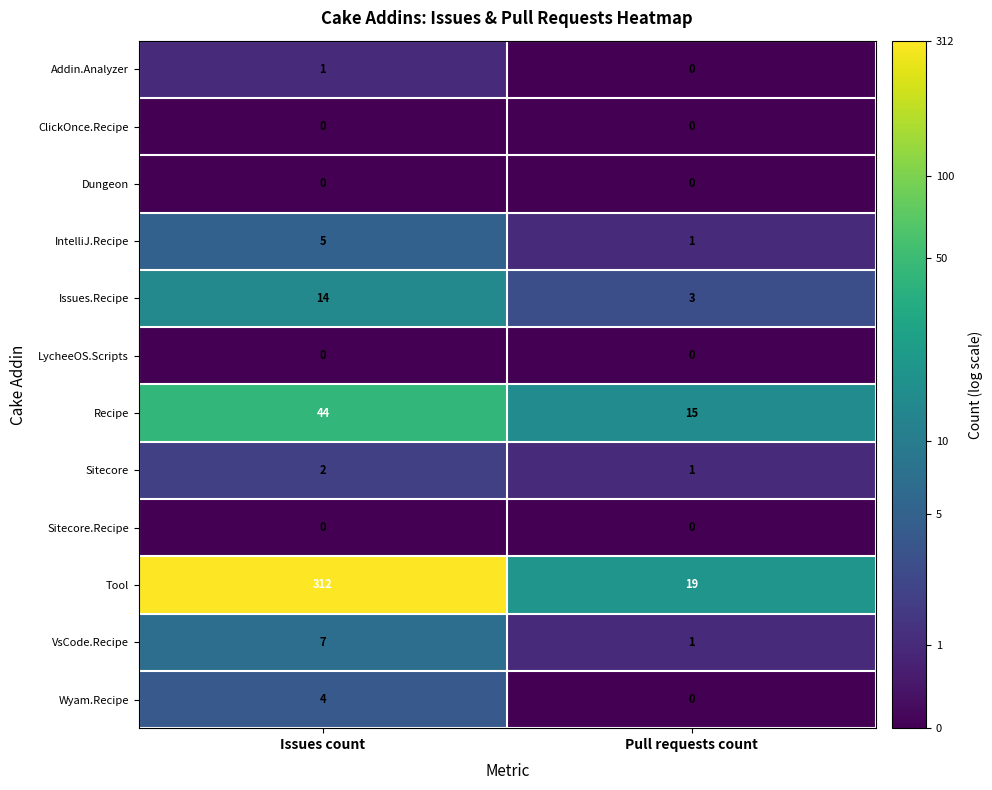

The value of LycheeOS.Scripts at Issues count is 0. True or false?

True